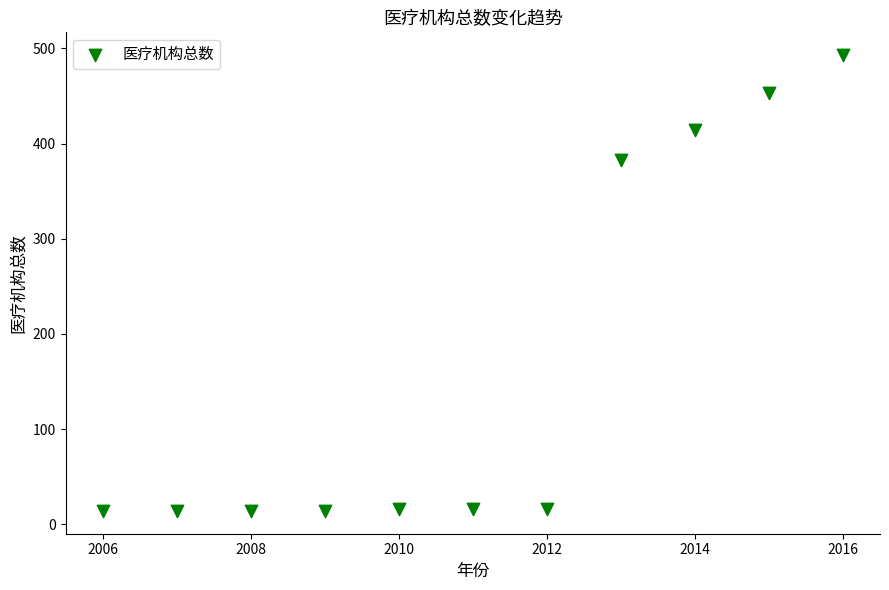

What Y value in the scatter plot is closest to 253?

383